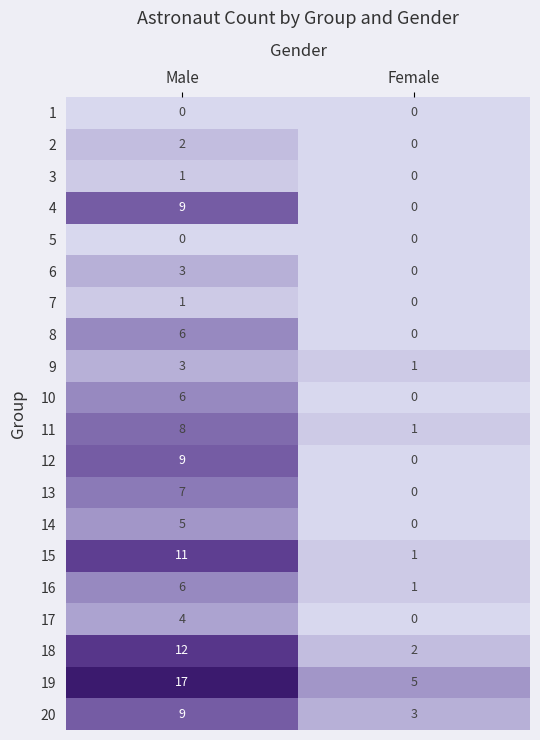

What is the total value across all series at Male?

119